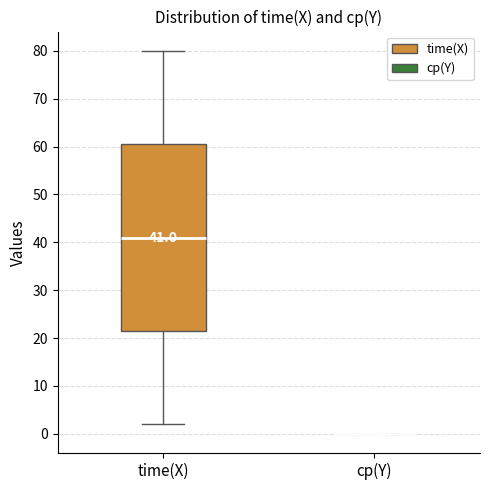

Comparing the boxes themselves (not the whiskers), which one is the tallest?

time(X)